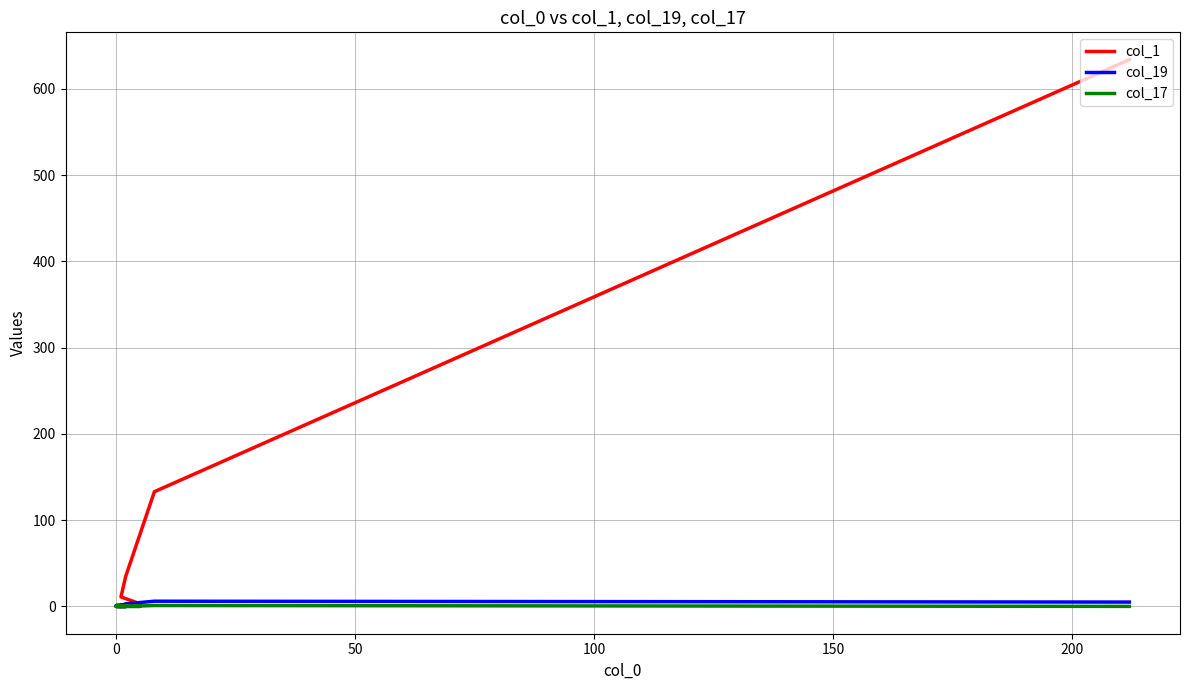

At how many categories does at least one series exceed 555?

1